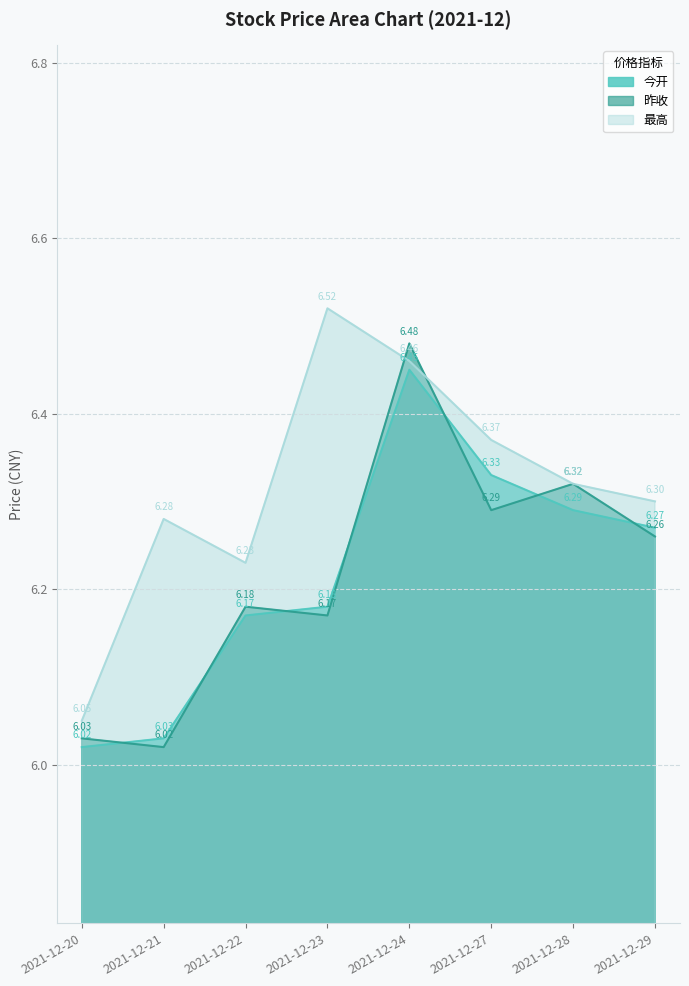

What is the difference between the maximum and minimum values in the 昨收 series?

0.5